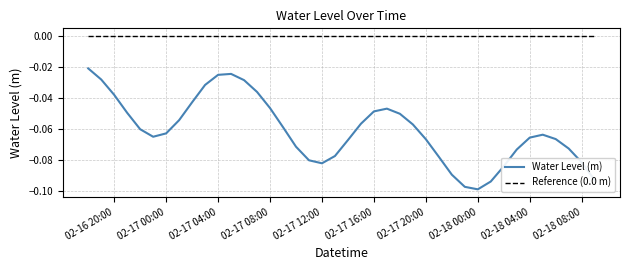

True or false: Water Level (m) and Reference (0.0 m) intersect in this chart.

False